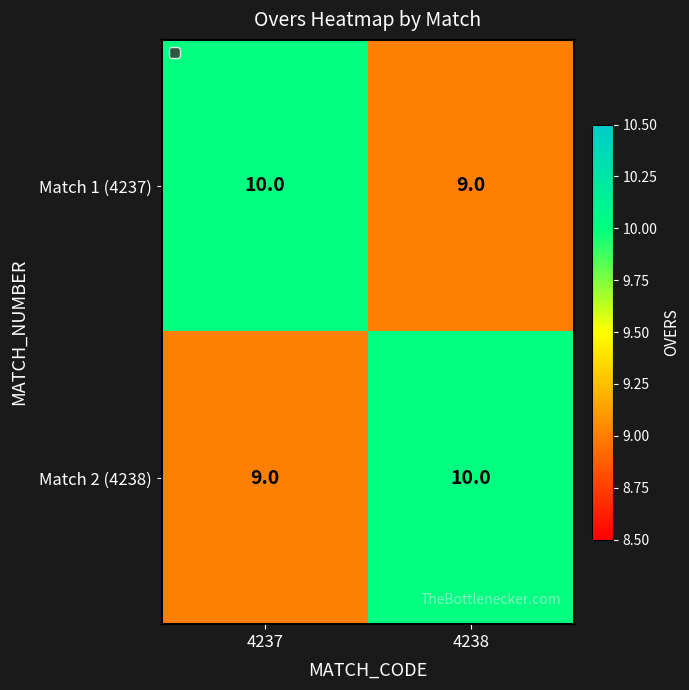

Rank the series at 4237 from highest to lowest value.

Match 1 (4237), Match 2 (4238)